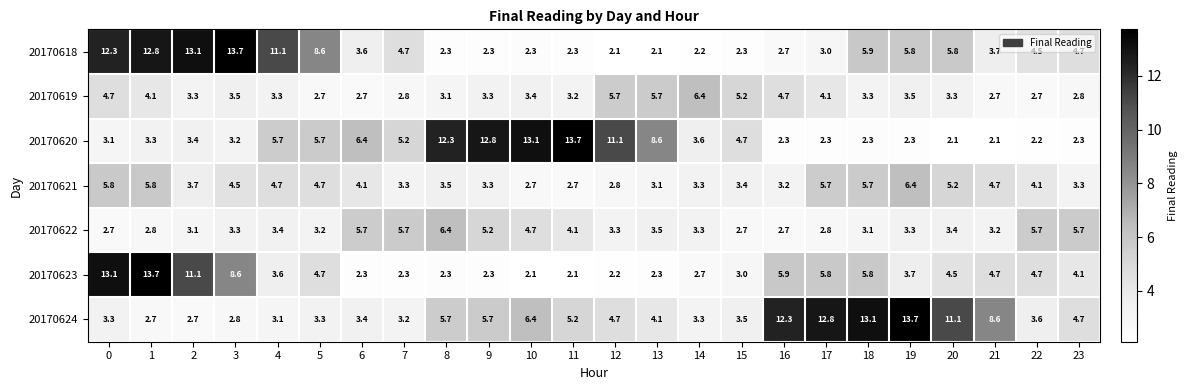

Which series changed the most between 14 and 16?

20170624